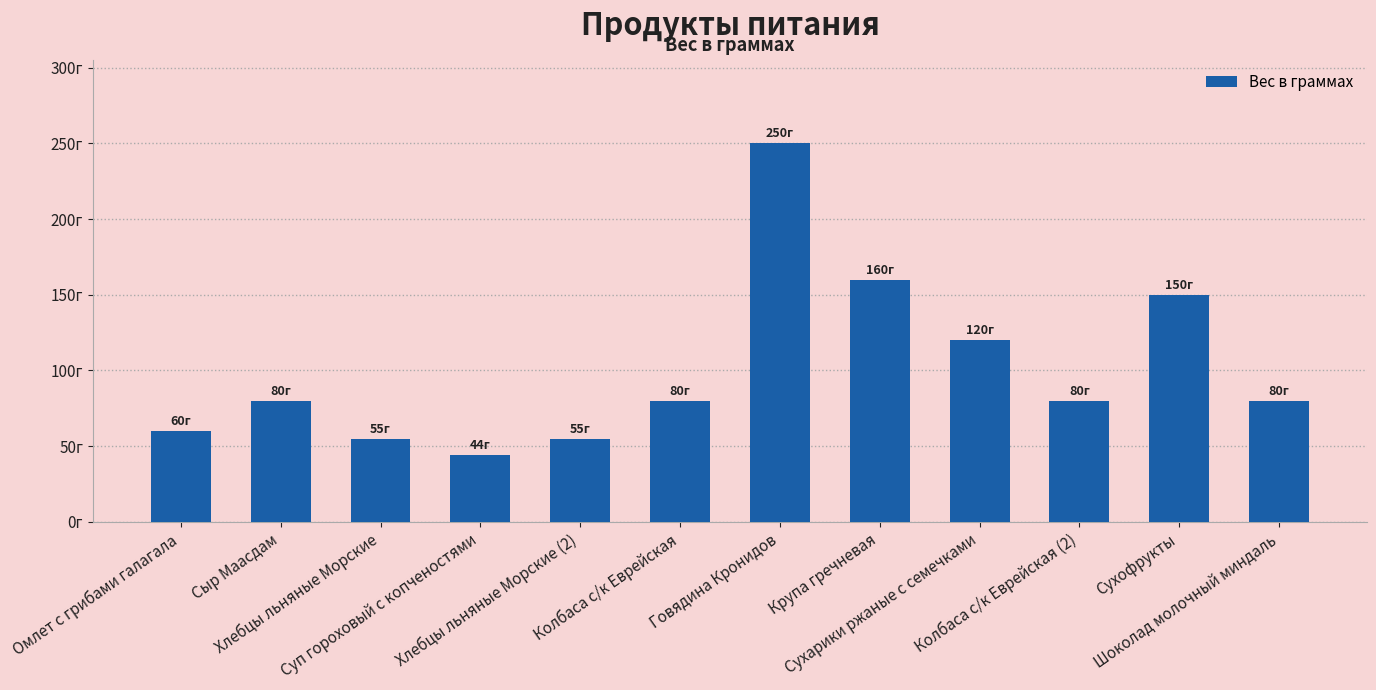

At which label is the value closest to 147?

Сухофрукты